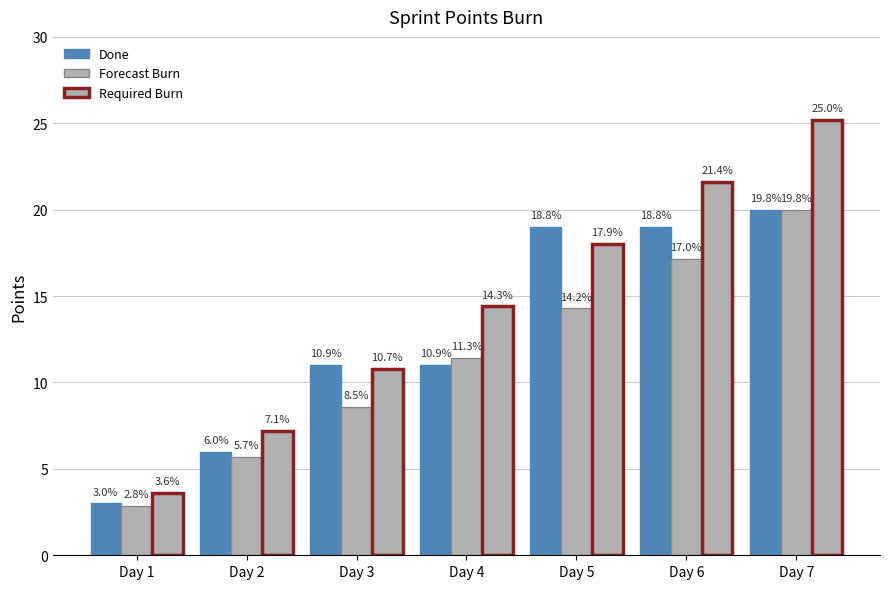

At Day 5, list the series in order from smallest to largest.

Forecast Burn, Required Burn, Done